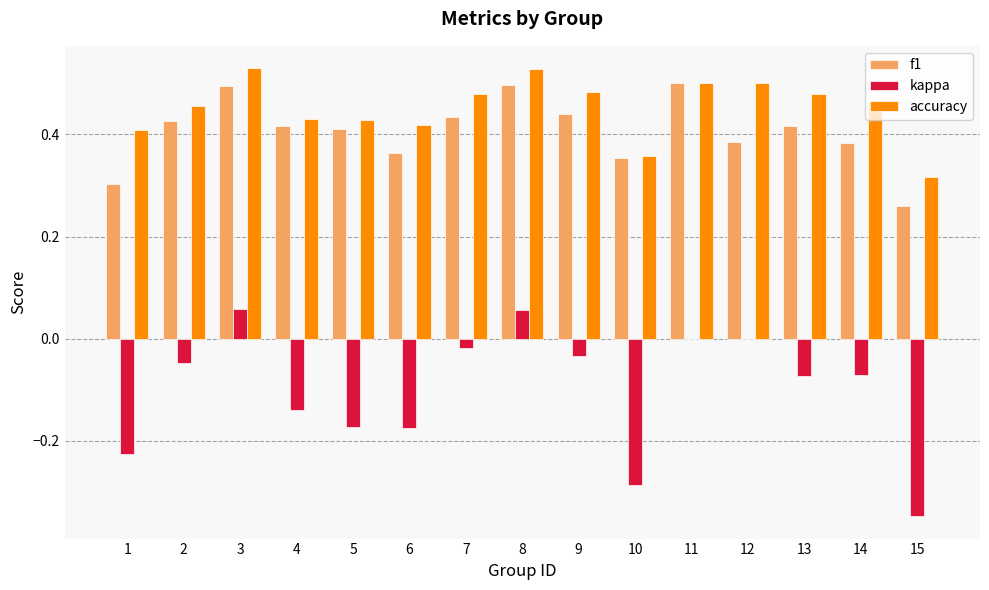

What are all the series names shown in the legend?

f1, kappa, accuracy